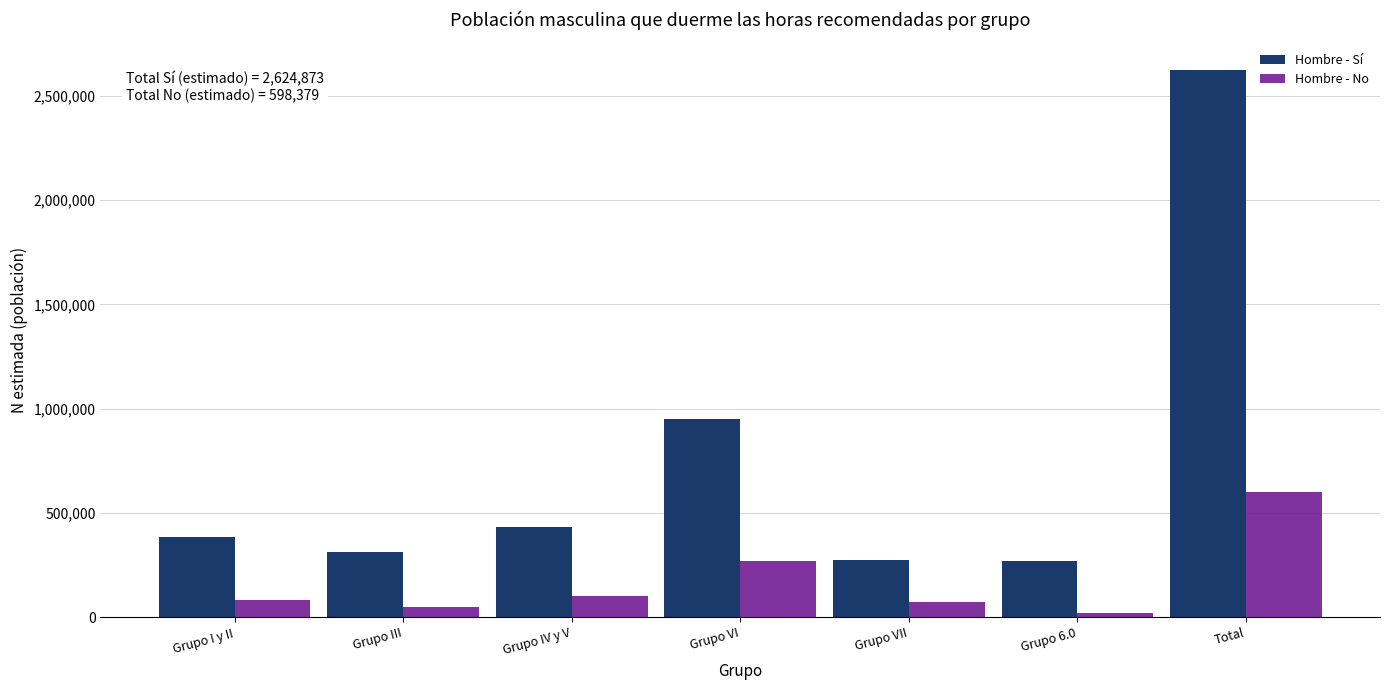

What is the total value across all series at Grupo VI?

1216485